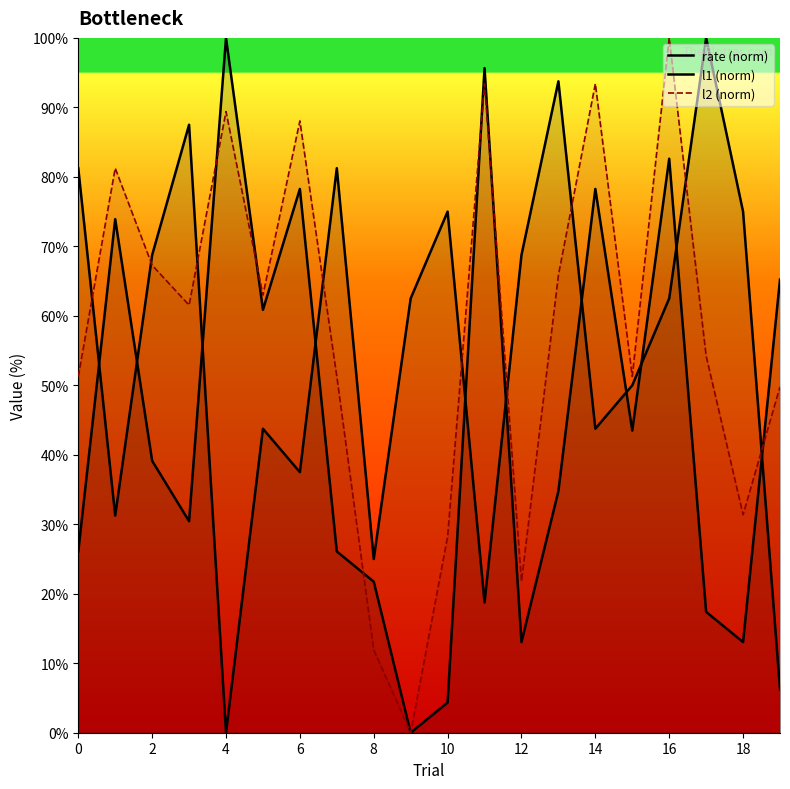

How many times do l2 and l1 cross each other?

6